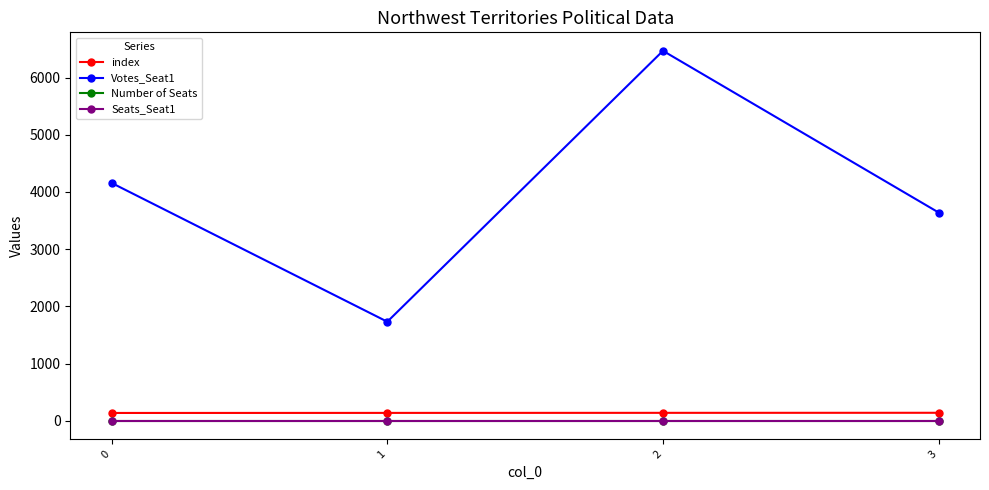

Which series has the largest range (max minus min)?

Votes_Seat1